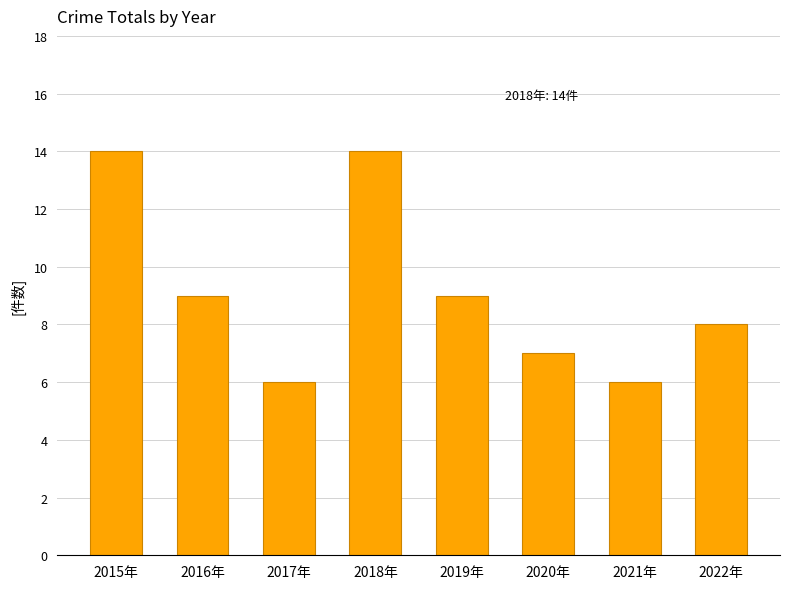

The value at 2016年 is 2. True or false?

False